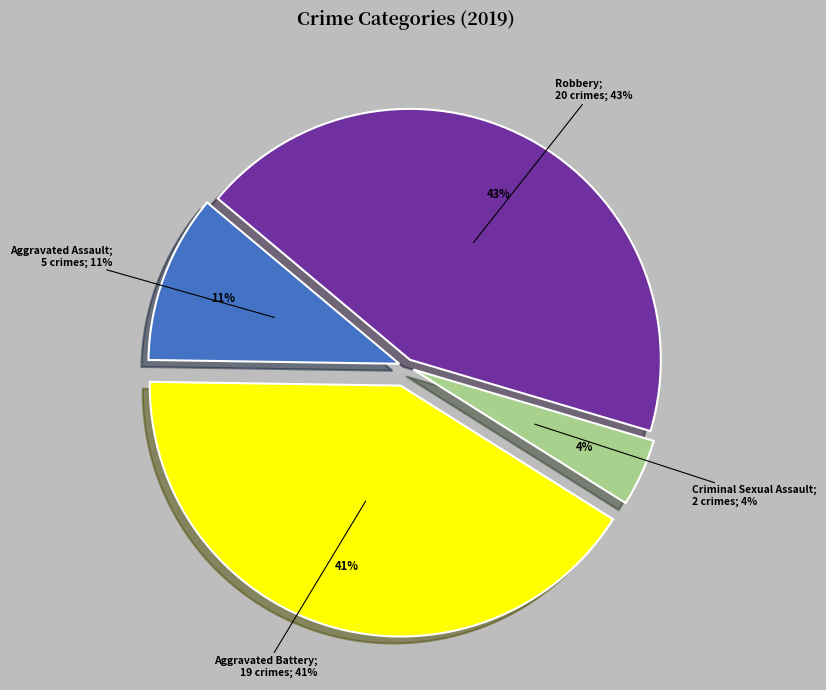

Rank the categories by value from highest to lowest.

Robbery, Aggravated Battery, Aggravated Assault, Criminal Sexual Assault